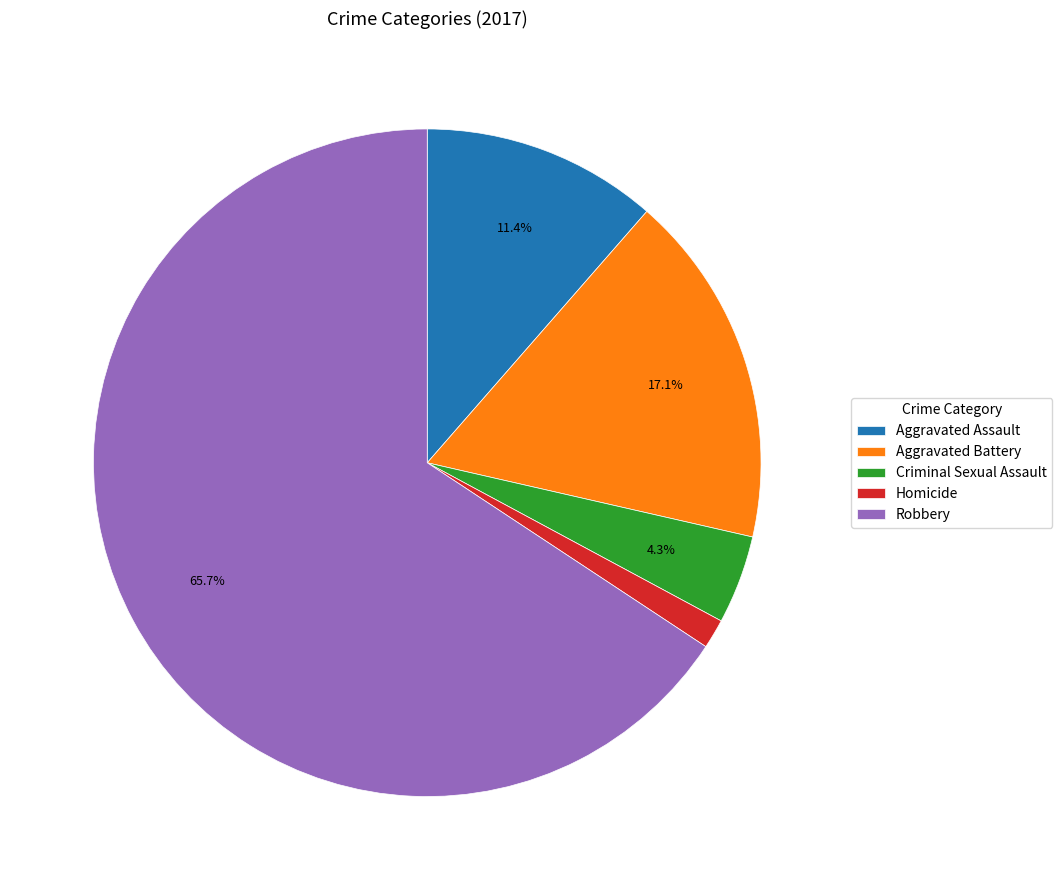

The Aggravated Assault slice represents 5% of the pie. True or false?

False